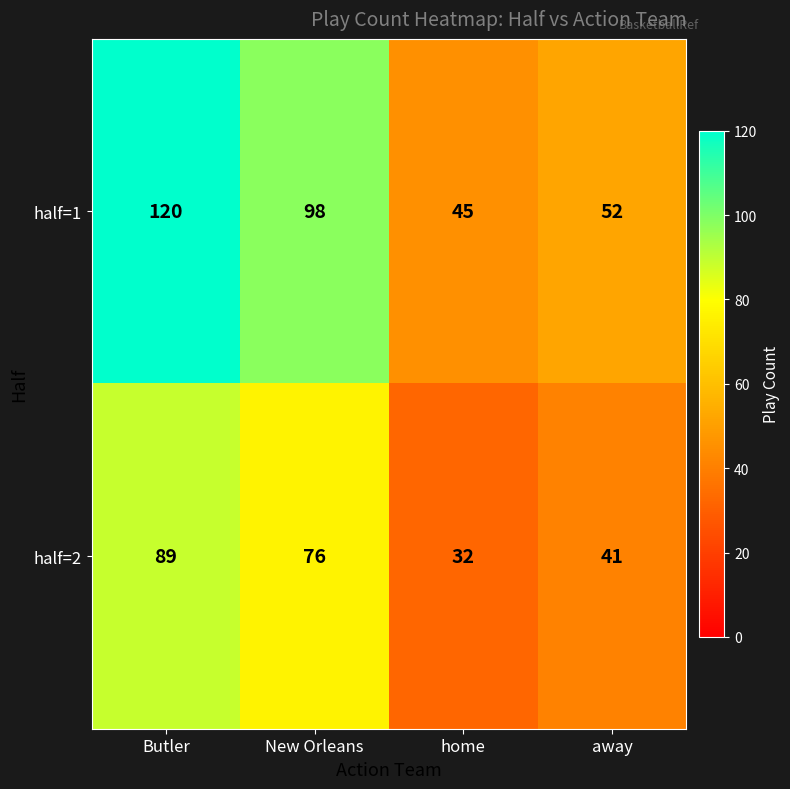

What is the total value across all series at Butler?

209